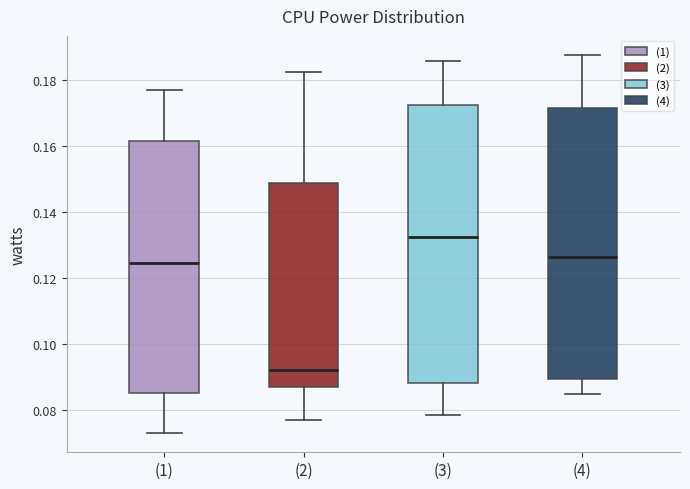

Where is the lower edge of the box for (1) on the y-axis? The values are not printed on the chart, so give them approximately, as read against the axis.

0.086